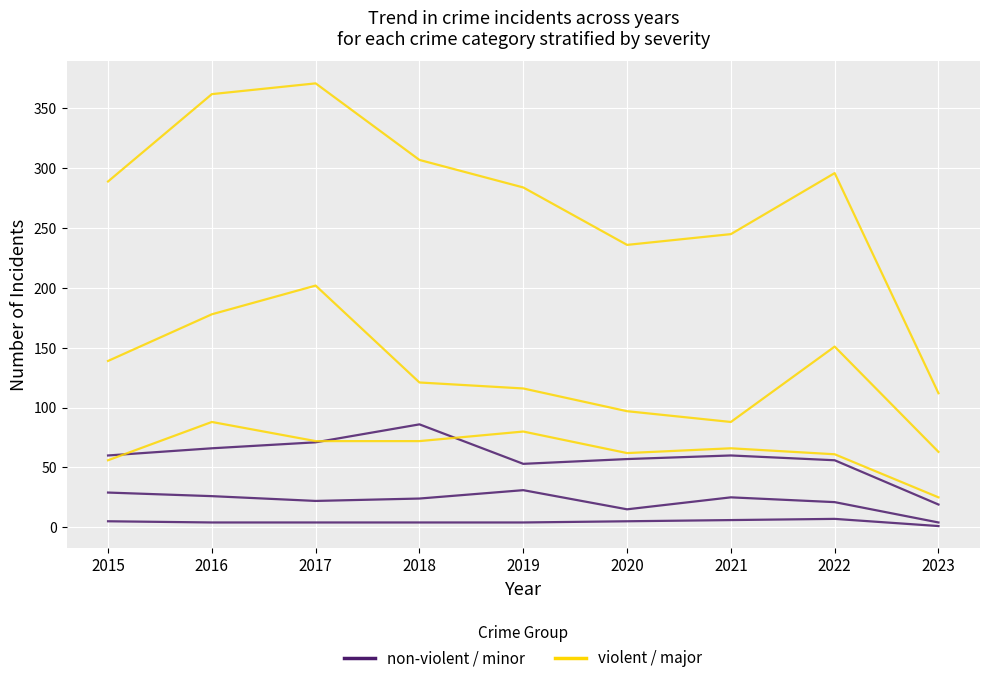

What is the sum of all violent / major values?

582